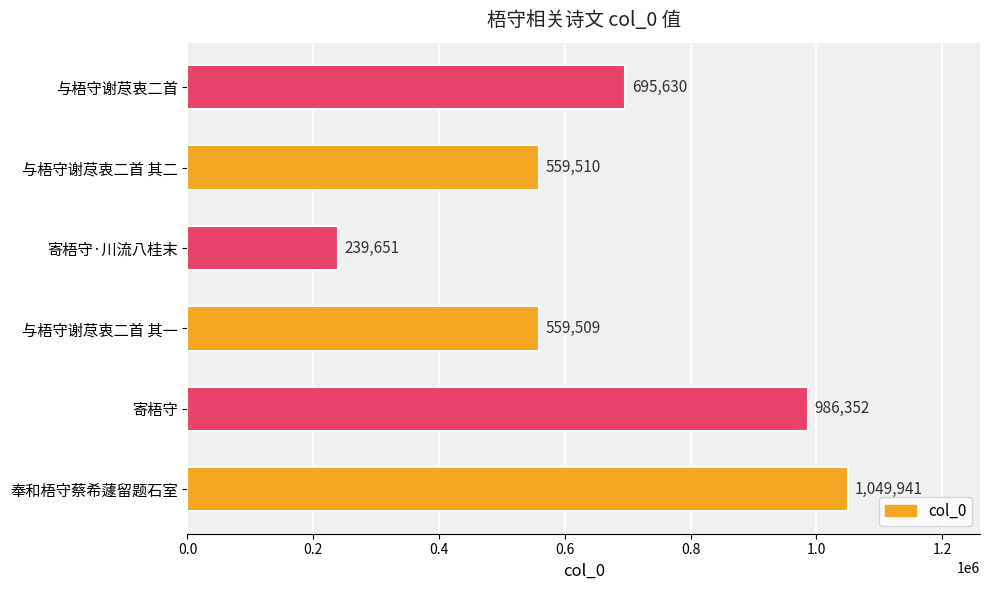

Reading bottom to top, what are all the values shown in this chart?

1049941	986352	559509	239651	559510	695630